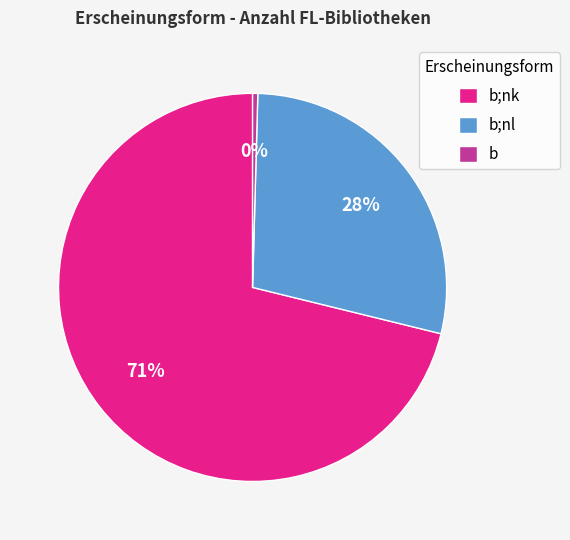

Which category has the biggest portion of the pie?

b;nk